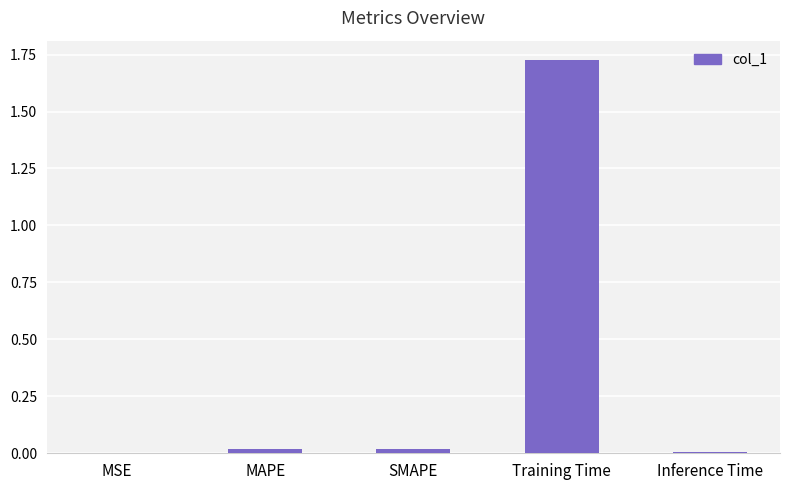

Is it true that the value at Training Time is 2.7?

False